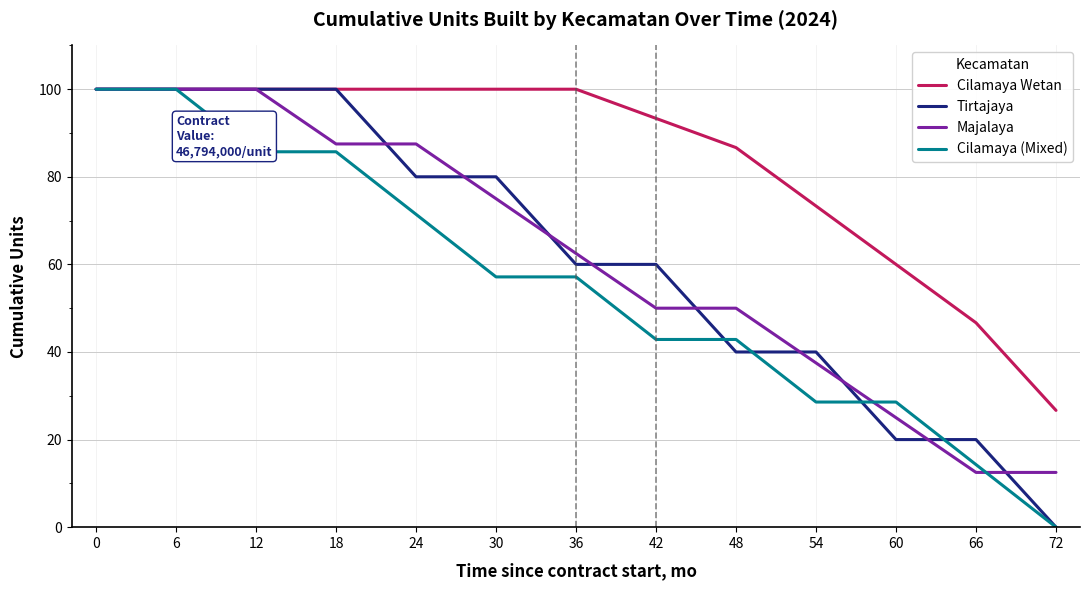

What is the average value of the Tirtajaya series?

61.5